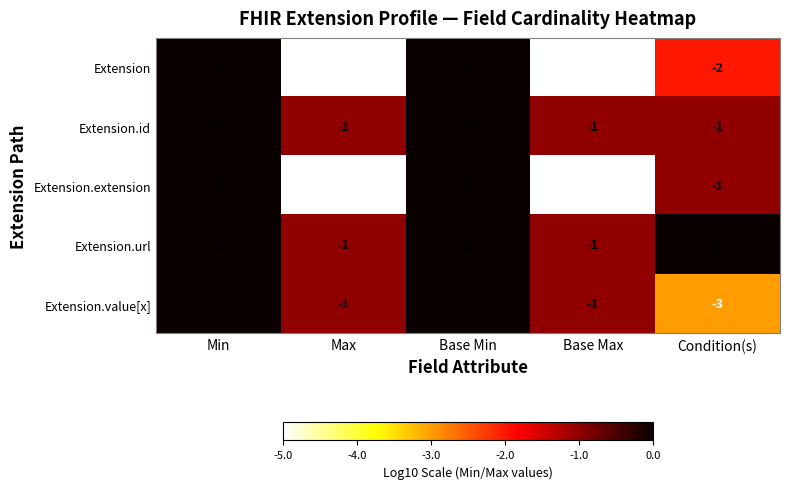

How many distinct data groups are displayed?

5